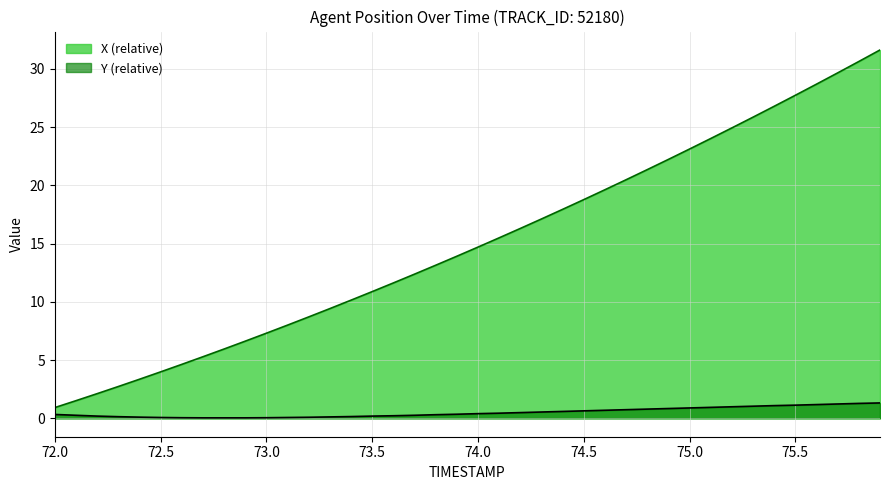

Reading left to right, list all the values displayed in this chart.

X: 0.9	1.5	2.1	2.7	3.4	4.0	4.6	5.3	5.9	6.6	7.3	8.0	8.7	9.4	10.1	10.9	11.6	12.4	13.1	13.9	14.7	15.5	16.3	17.1	17.9	18.8	19.6	20.5	21.4	22.2	23.1	24.0	24.9	25.9	26.8	27.7	28.7	29.7	30.6	31.6
Y: 0.3	0.3	0.2	0.1	0.1	0.1	0.0	0.0	0.0	0.0	0.0	0.1	0.1	0.1	0.1	0.2	0.2	0.3	0.3	0.3	0.4	0.4	0.5	0.5	0.6	0.6	0.7	0.7	0.8	0.8	0.9	0.9	1.0	1.0	1.1	1.1	1.2	1.2	1.3	1.3